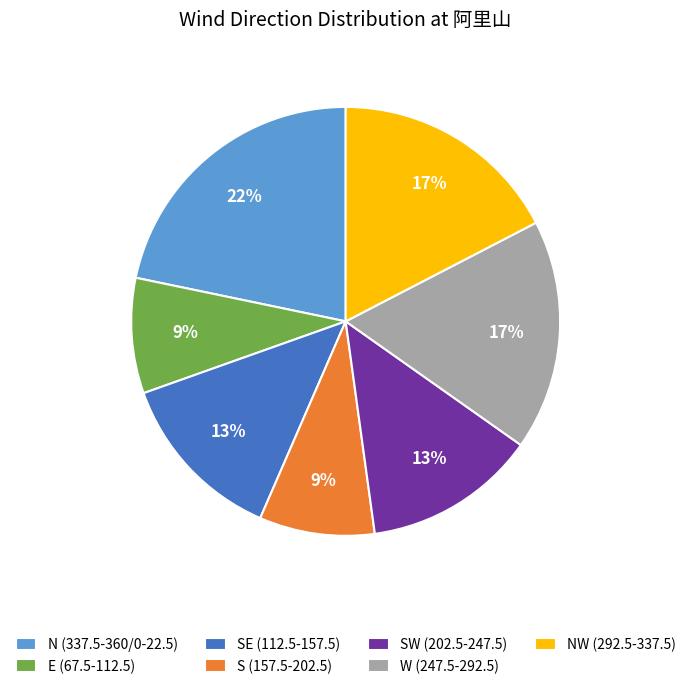

How many slices are in this pie chart?

7